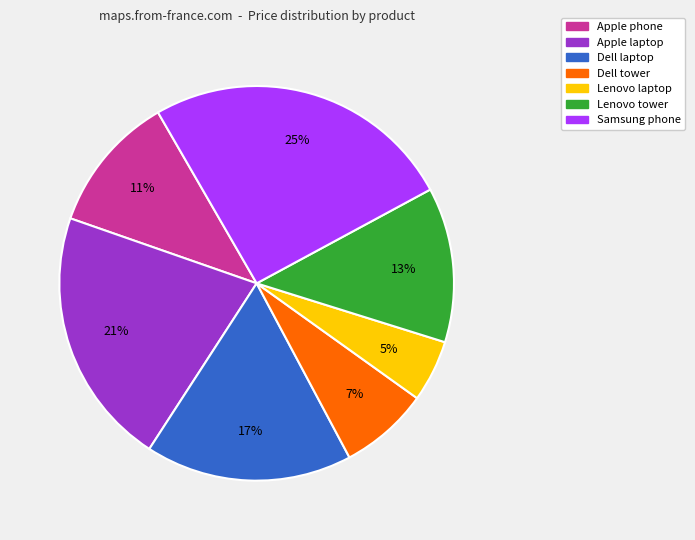

True or false: Apple laptop accounts for 21% of the total.

True